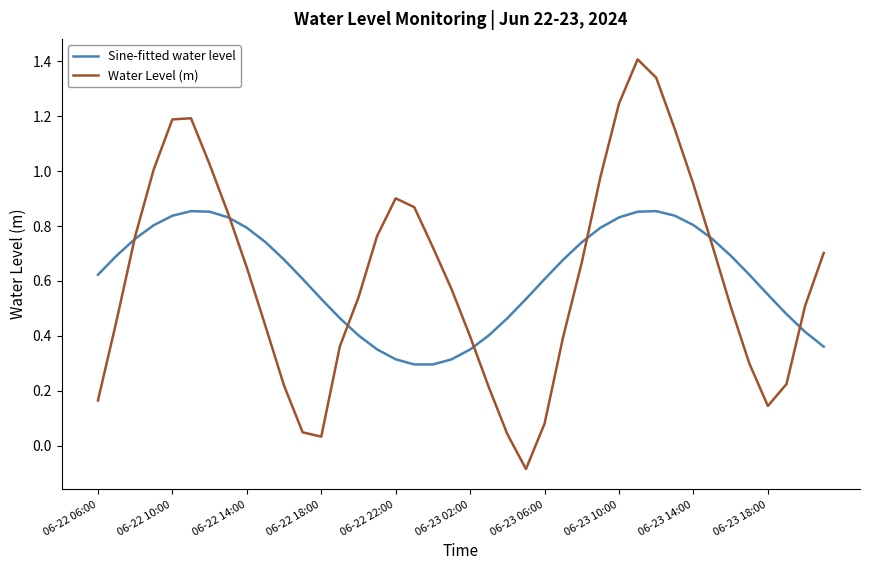

True or false: Water Level (m) and Sine-fitted water level cross at least once.

True